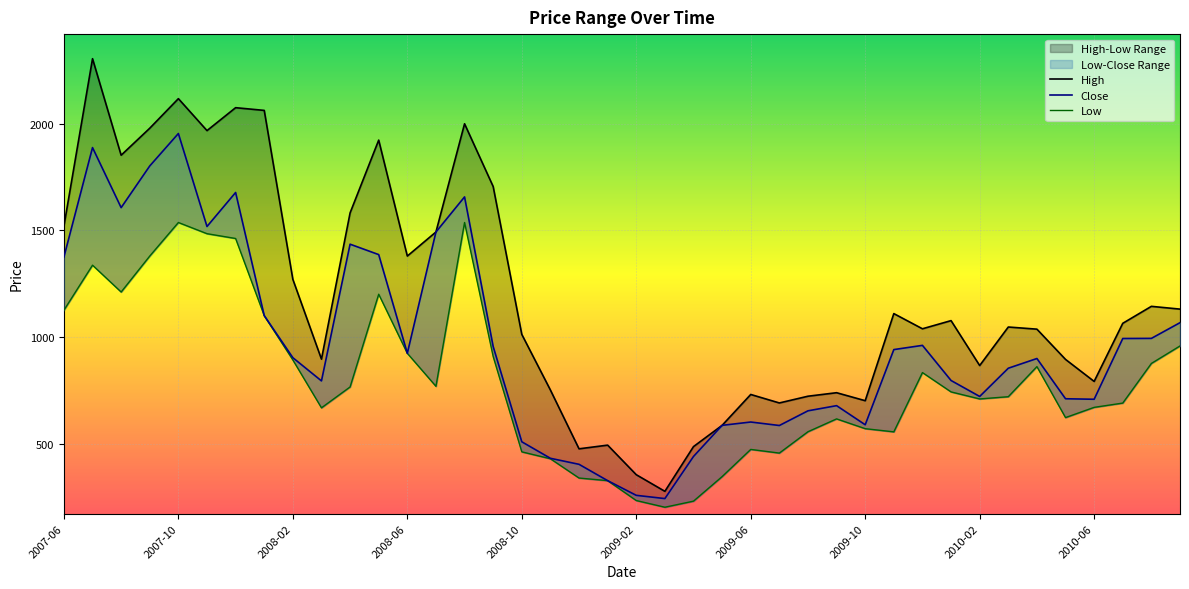

Which series has the widest spread of values?

High